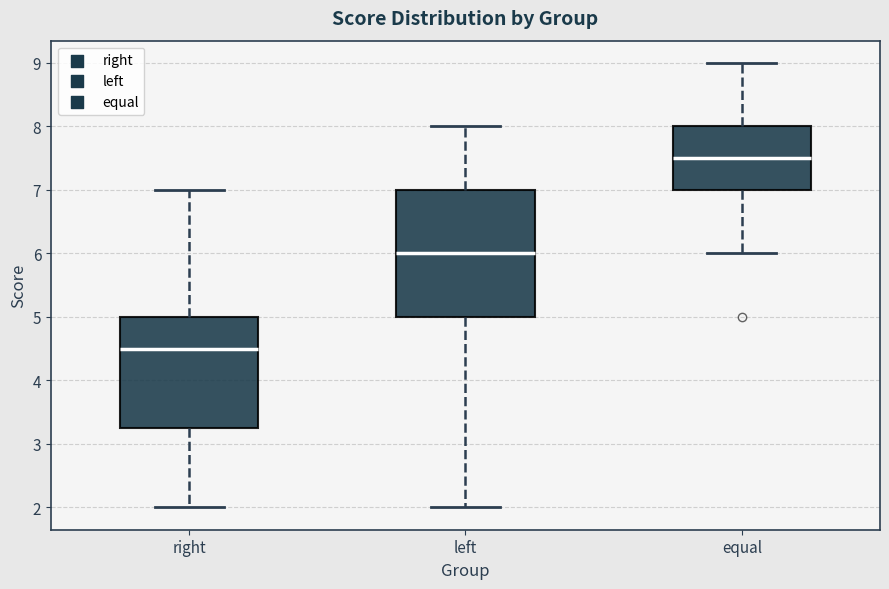

Which box has the highest median line?

equal